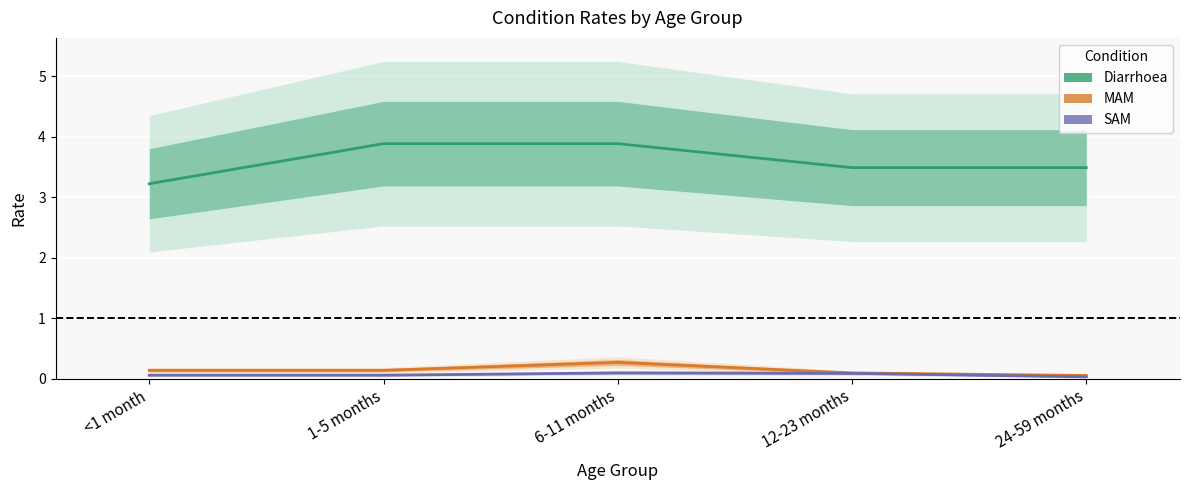

Reading right to left, extract all data points from this chart.

Diarrhoea: 24-59 months=3.5	12-23 months=3.5	6-11 months=3.9	1-5 months=3.9	<1 month=3.2
MAM: 24-59 months=0.1	12-23 months=0.1	6-11 months=0.3	1-5 months=0.1	<1 month=0.1
SAM: 24-59 months=0.0	12-23 months=0.1	6-11 months=0.1	1-5 months=0.1	<1 month=0.1